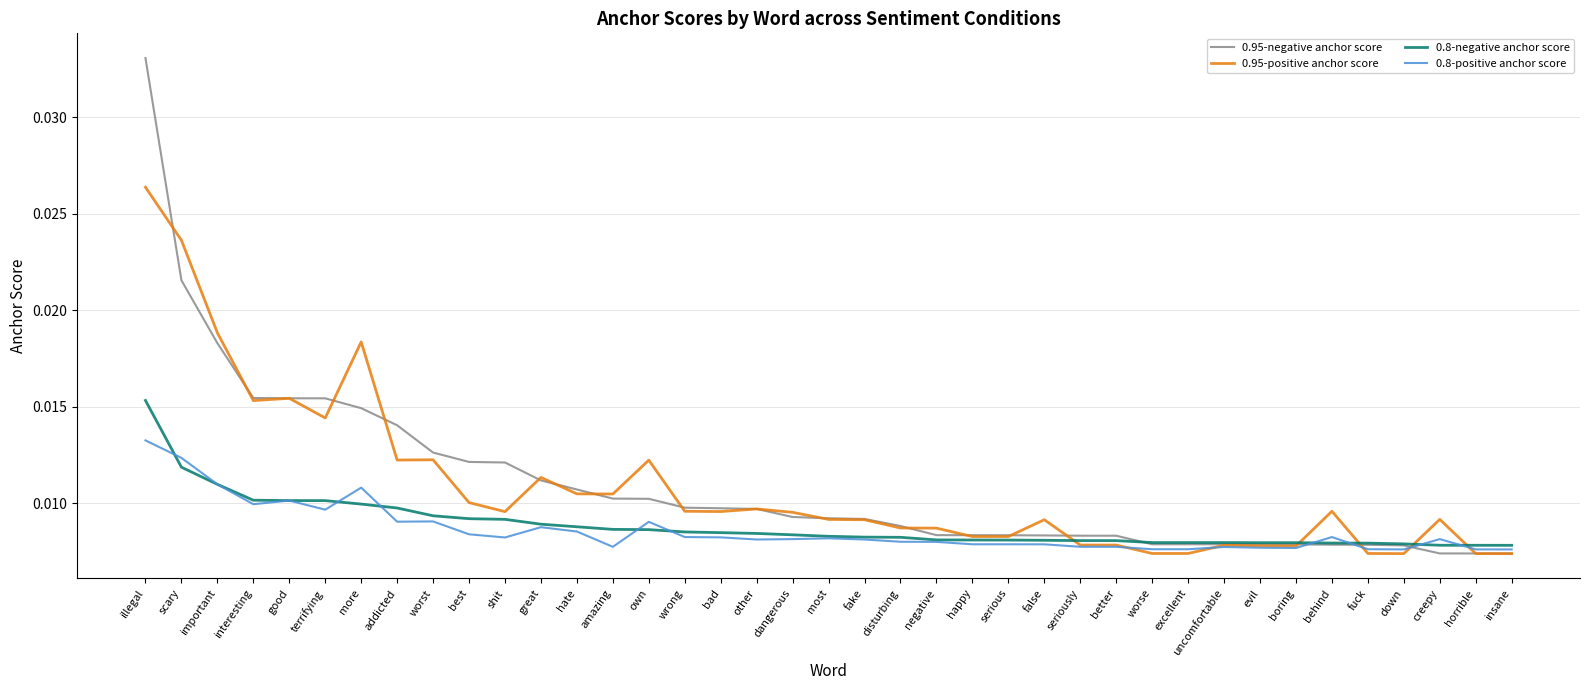

What position from the right is amazing?

26